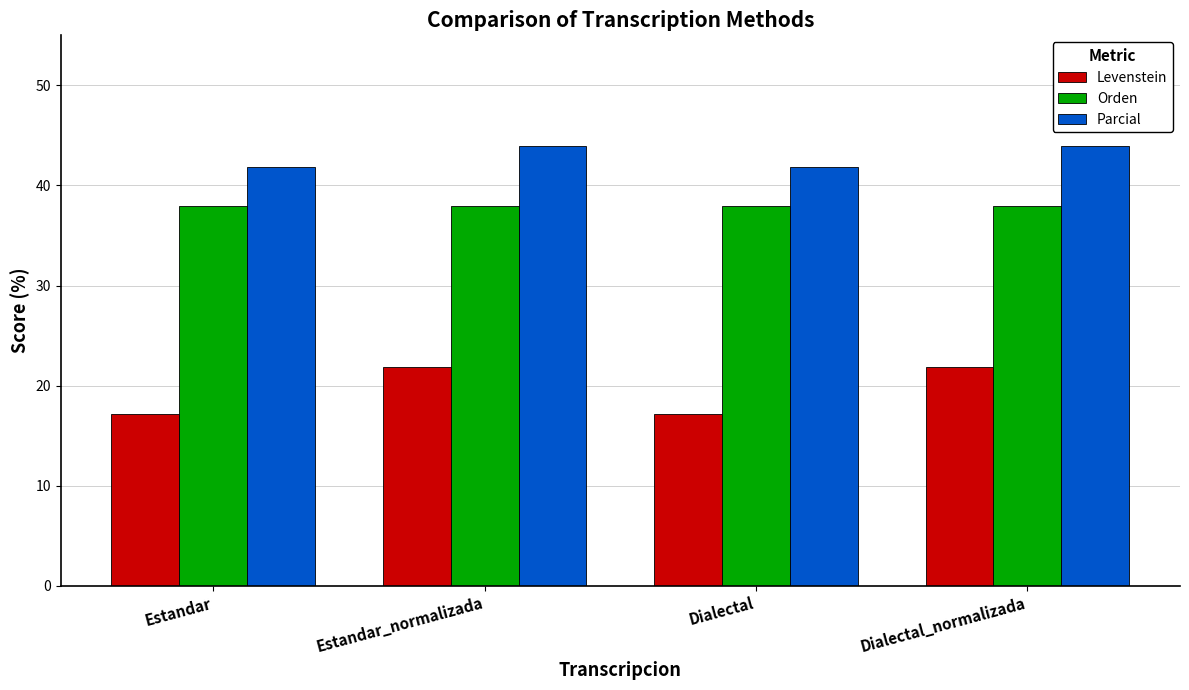

What is the smallest value displayed?

17.1